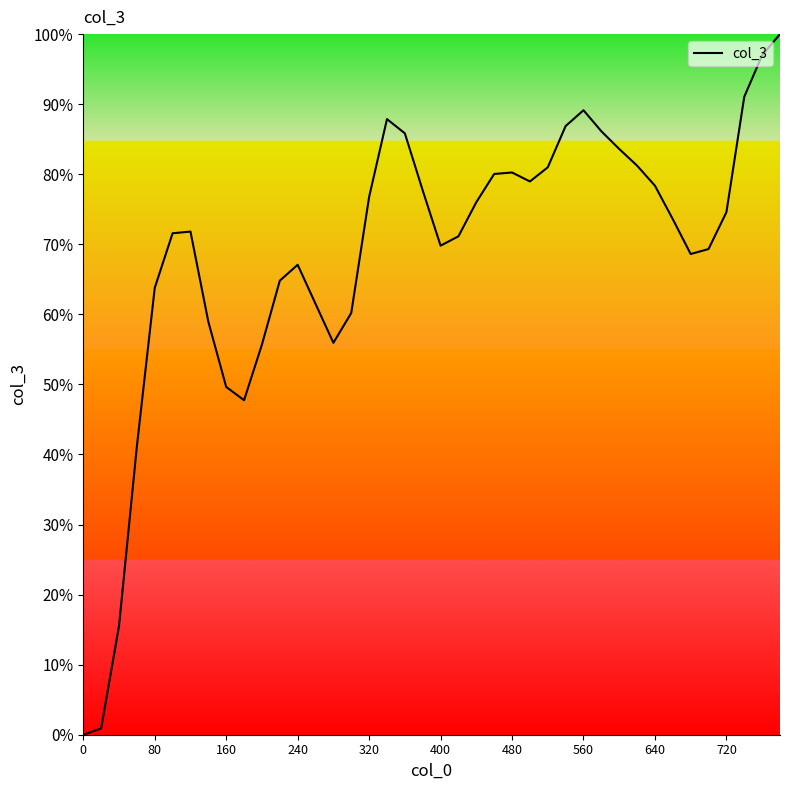

What is the greatest value displayed?

100.0